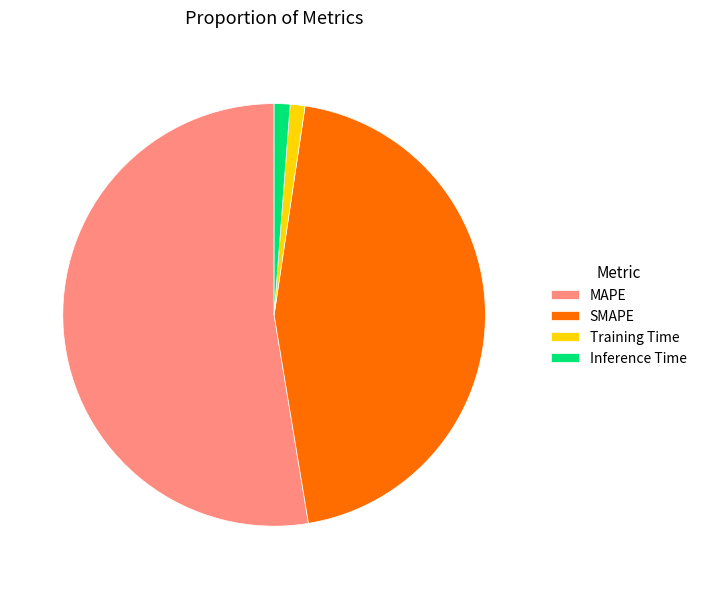

Is it true that MAPE is 63% of the pie?

False